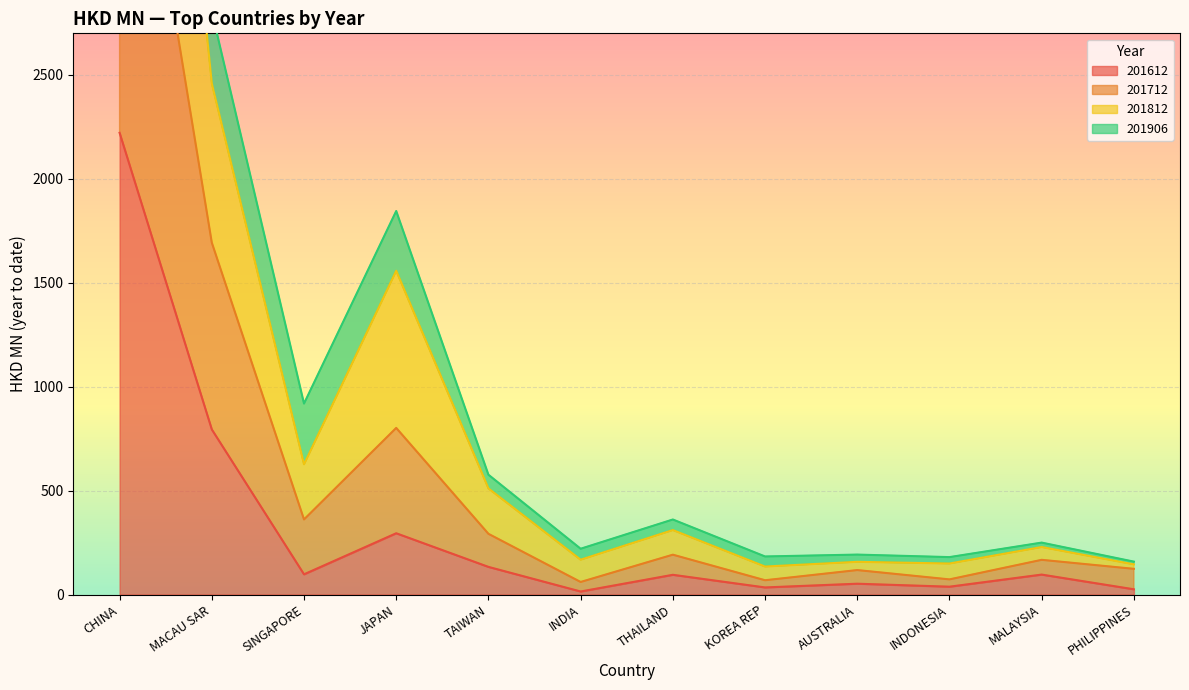

At which label does 201612 reach its peak?

CHINA